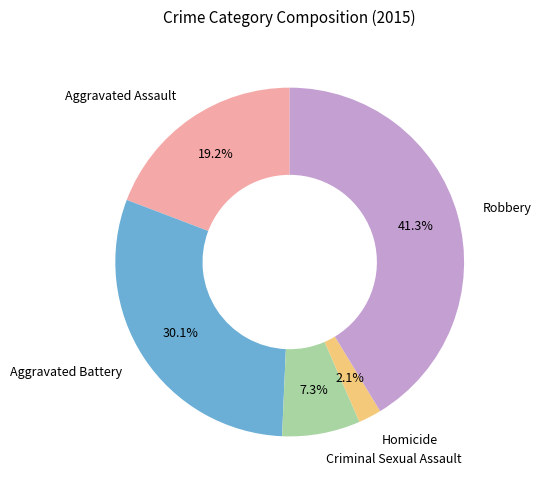

To the nearest percent, what is the combined percentage of Criminal Sexual Assault and Aggravated Battery?

37%